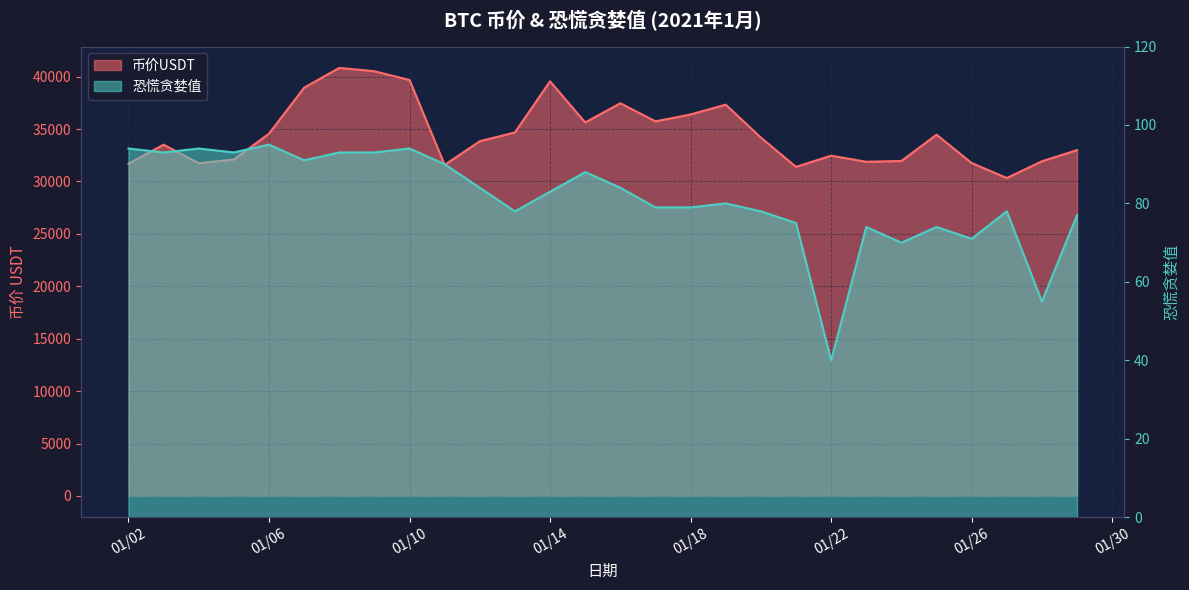

Where is the first local minimum for 恐慌贪婪值?

2021-01-03